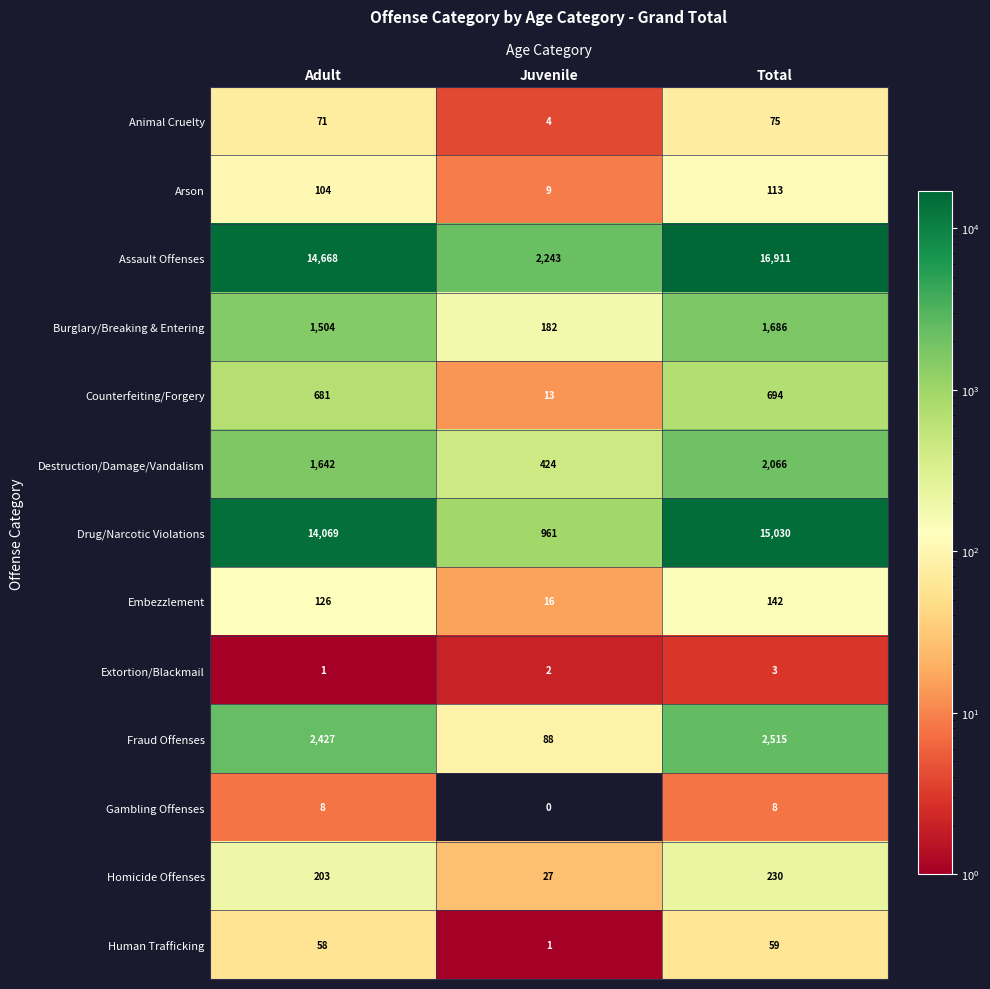

What is the difference between the maximum and minimum values in the Homicide Offenses series?

203